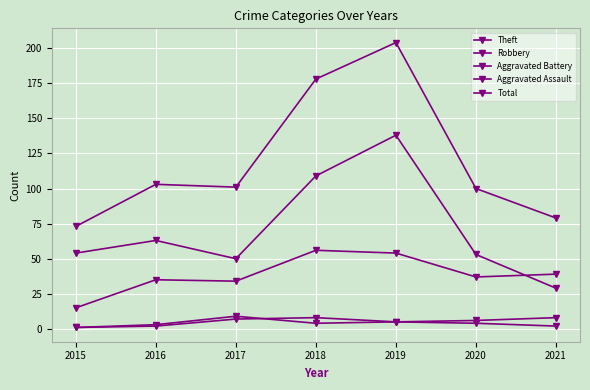

What value does the Total series have at 2015, to the nearest 10?

70